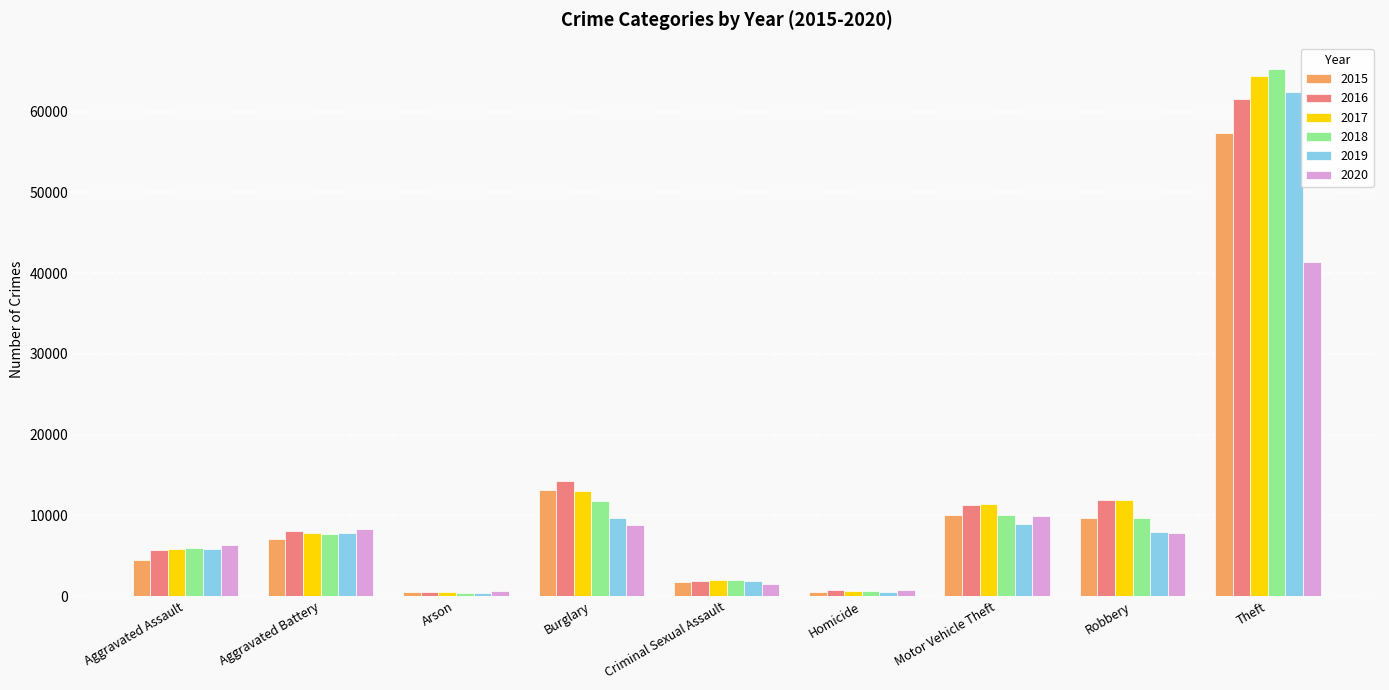

What is the difference between the 2020 values at Aggravated Battery and Homicide?

7534